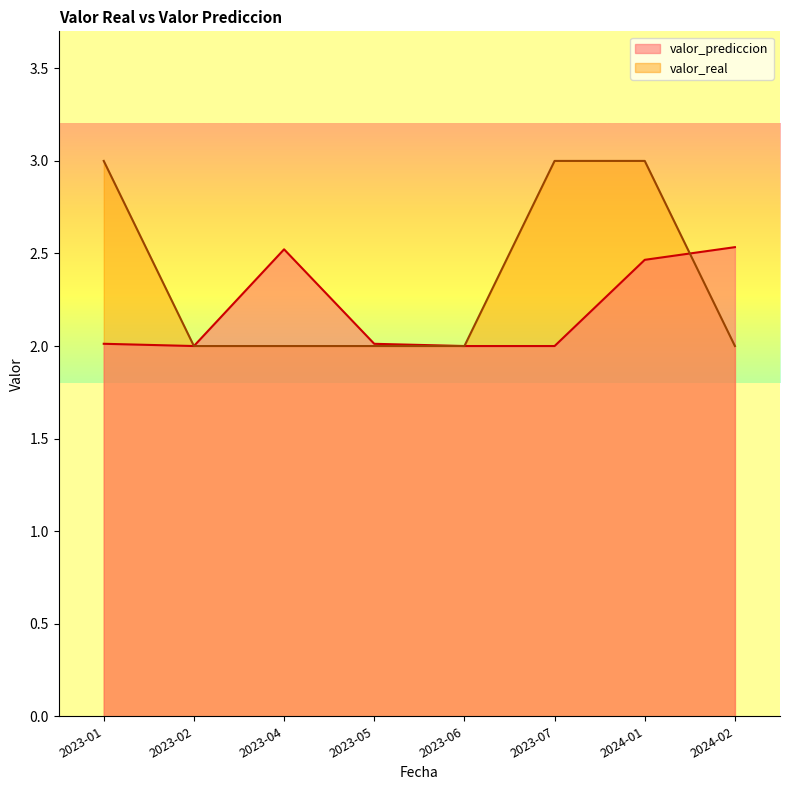

At which category does valor_prediccion reach its first local peak?

2023-04